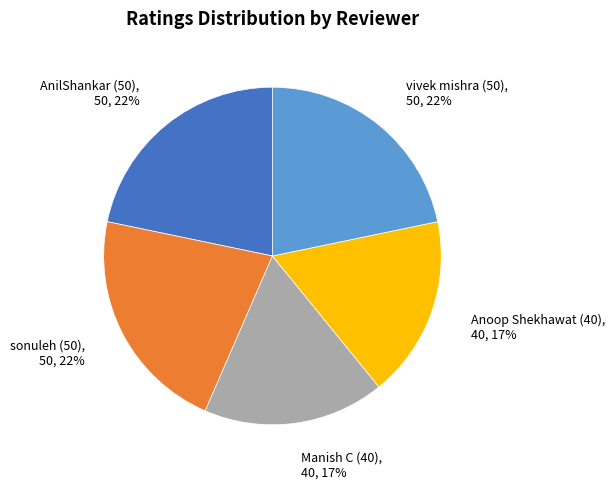

To the nearest percent, what is the average slice percentage?

20%